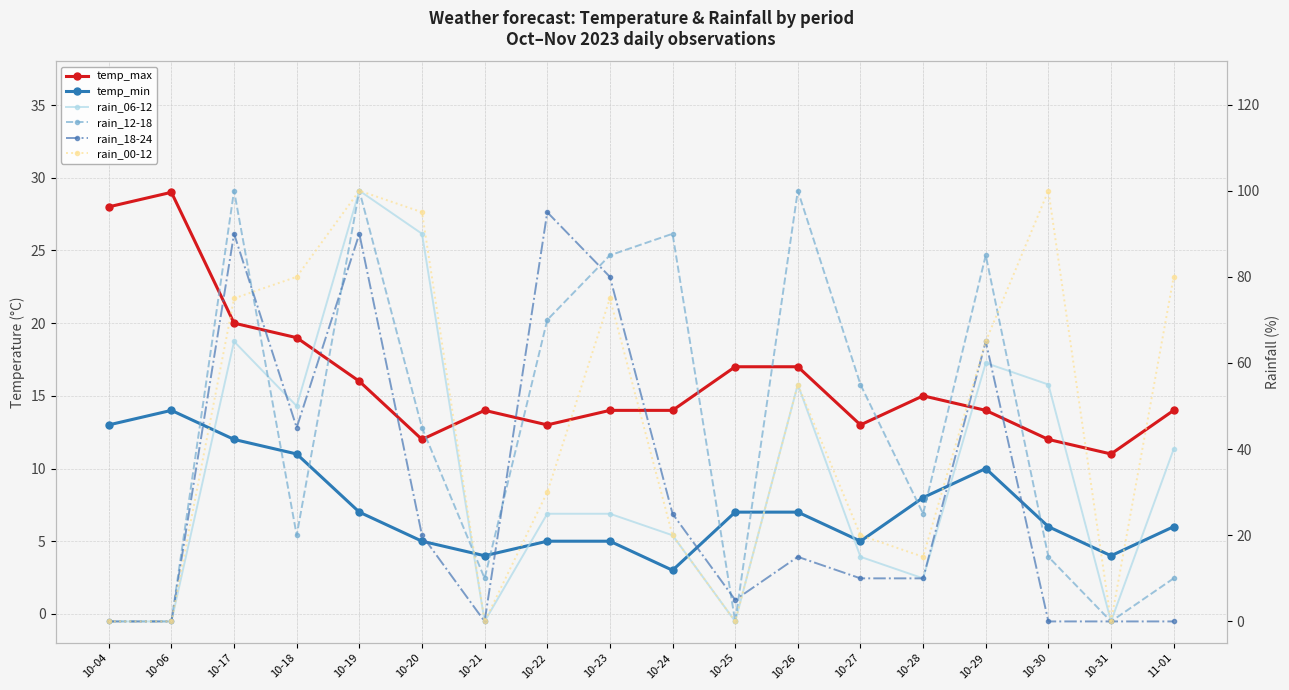

Is the value of temp_min at 10-29 greater than the value of temp_max at 10-23?

No